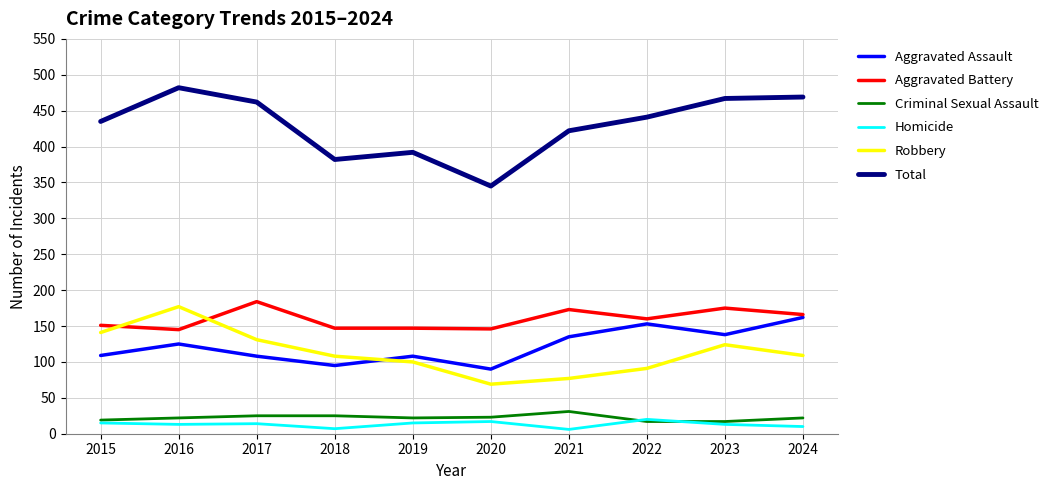

True or false: Total has more than 1 points higher than both neighbors.

True